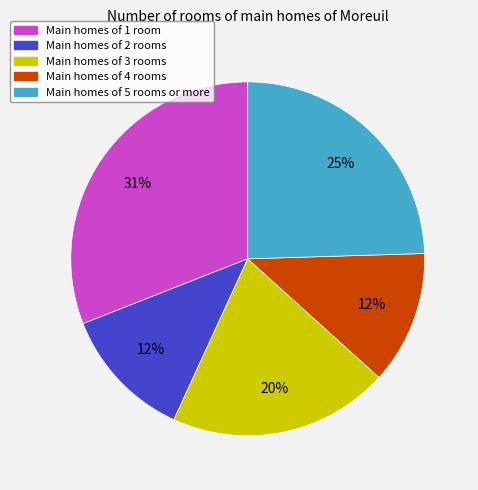

How many slices are in this pie chart?

5